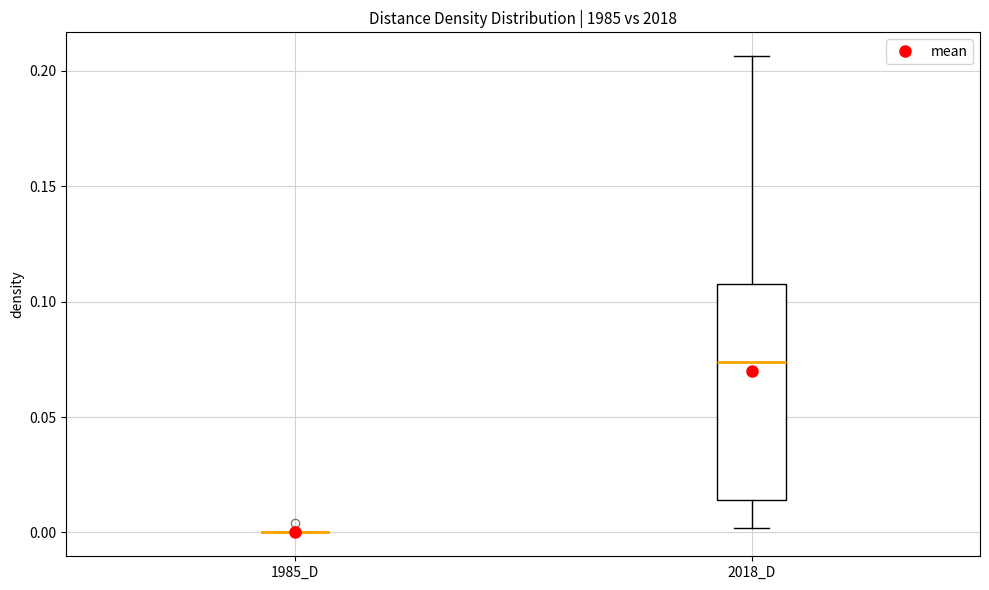

Comparing the boxes themselves (not the whiskers), which one is the tallest?

2018_D